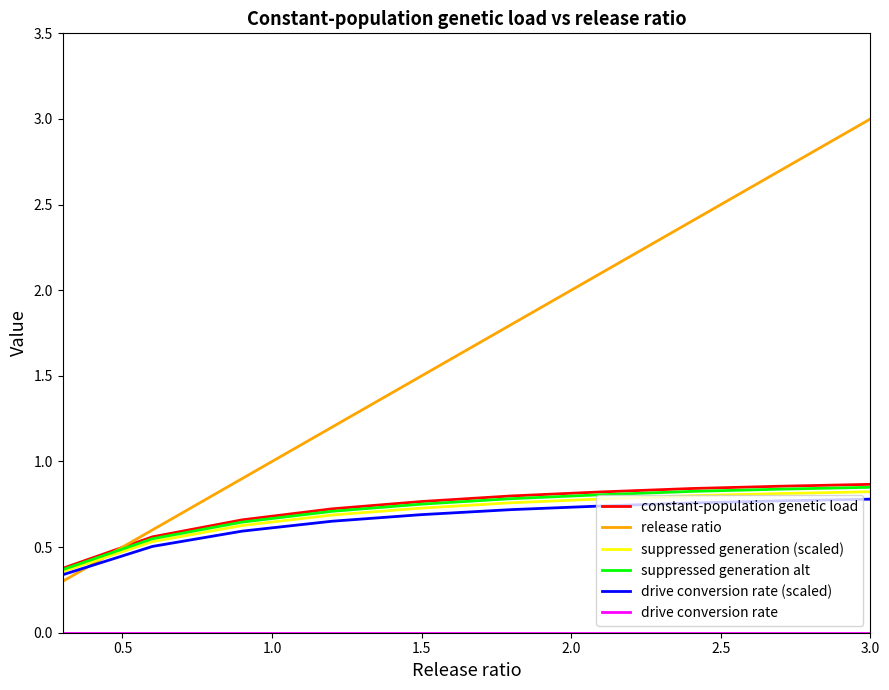

What is the maximum value shown in the chart?

3.0